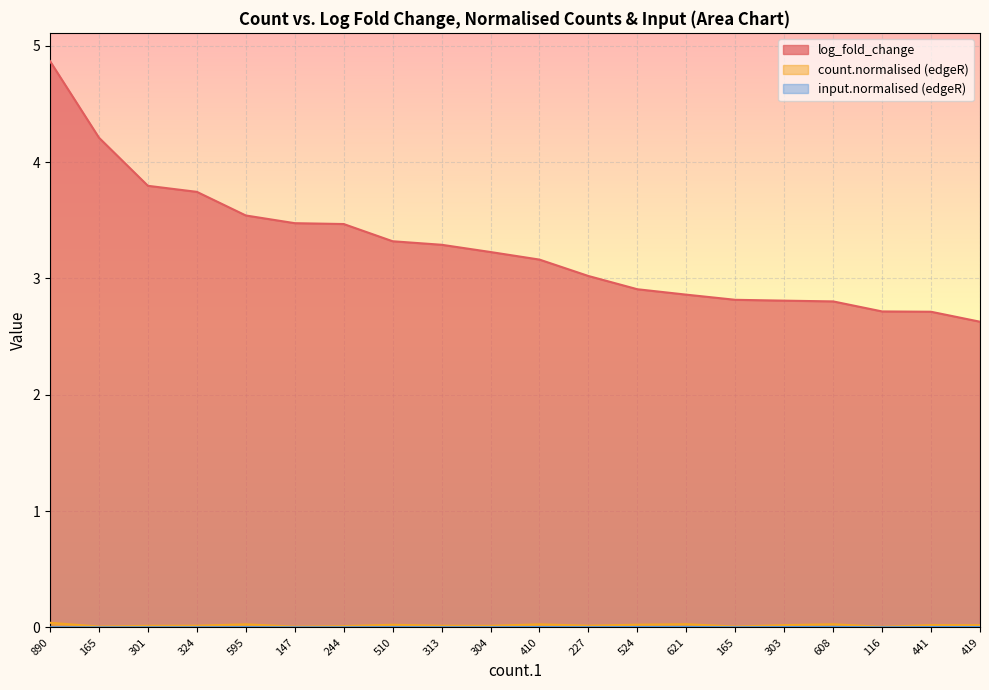

What is the minimum value for log_fold_change?

2.6